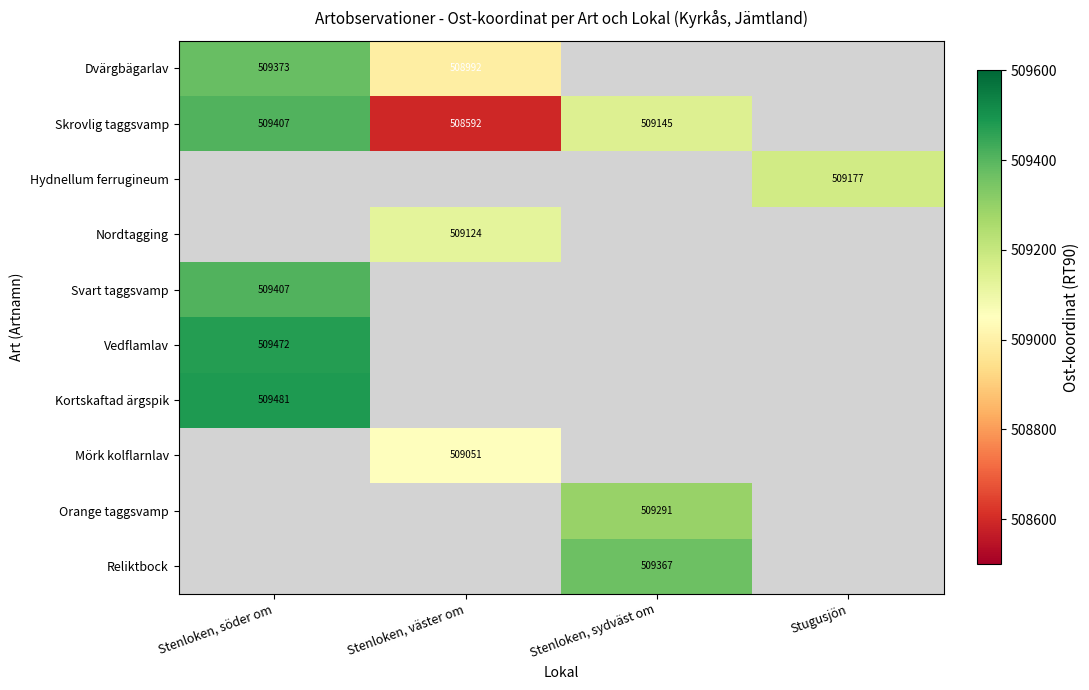

How many series are shown in this chart?

10